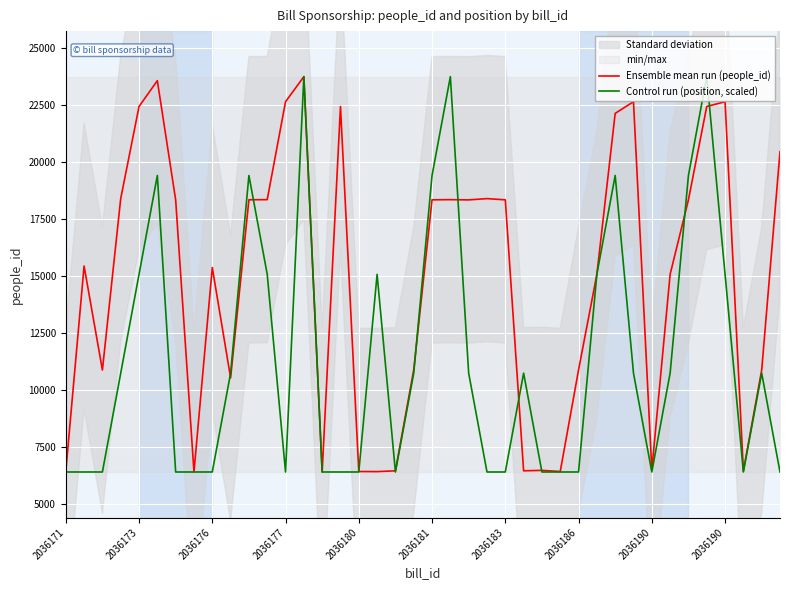

How many values in the Ensemble mean run (people_id) series exceed 18340?

19